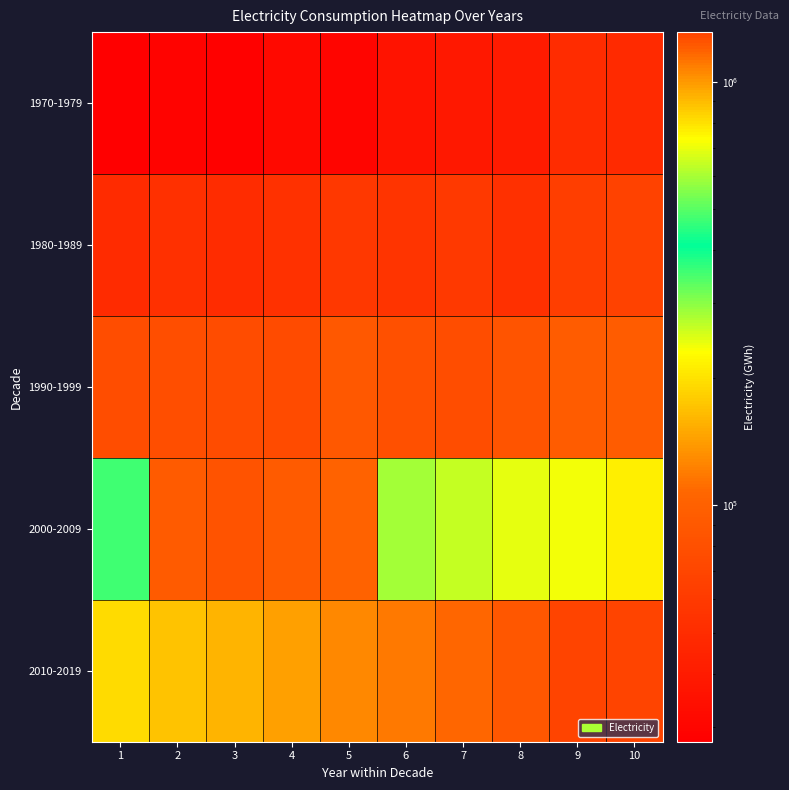

How many distinct data groups are displayed?

5